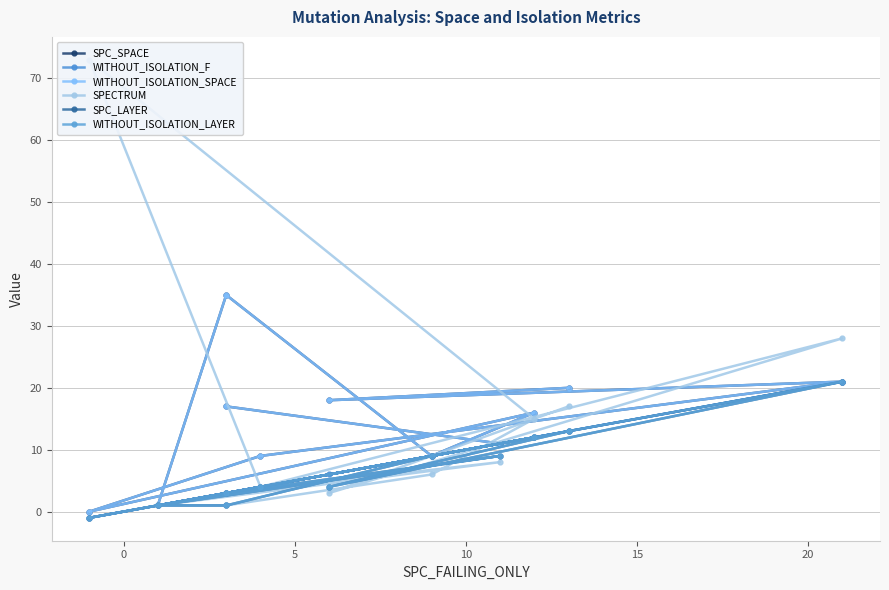

Reading right to left, list all the values displayed in this chart.

SPC_SPACE: 20	18	21	9	0	16	9	35	1	11	17
WITHOUT_ISOLATION_F: 13	6	21	4	-1	12	9	3	1	11	3
WITHOUT_ISOLATION_SPACE: 20	18	21	9	0	16	9	35	1	11	17
SPECTRUM: 17	3	28	4	73	15	6	1	1	8	3
SPC_LAYER: 13	4	21	4	-1	12	9	1	1	9	3
WITHOUT_ISOLATION_LAYER: 13	4	21	4	-1	12	9	1	1	9	3